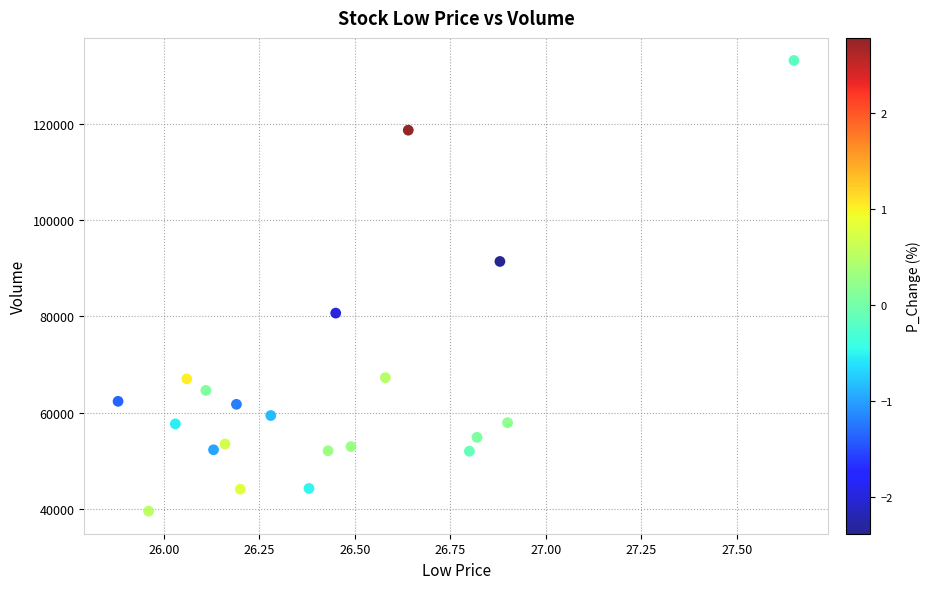

What is the range of Y values (max minus min)?

93758.4